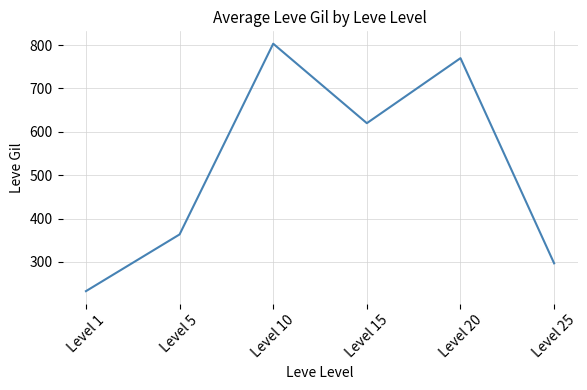

At which category does the chart reach its peak across all series?

Level 10